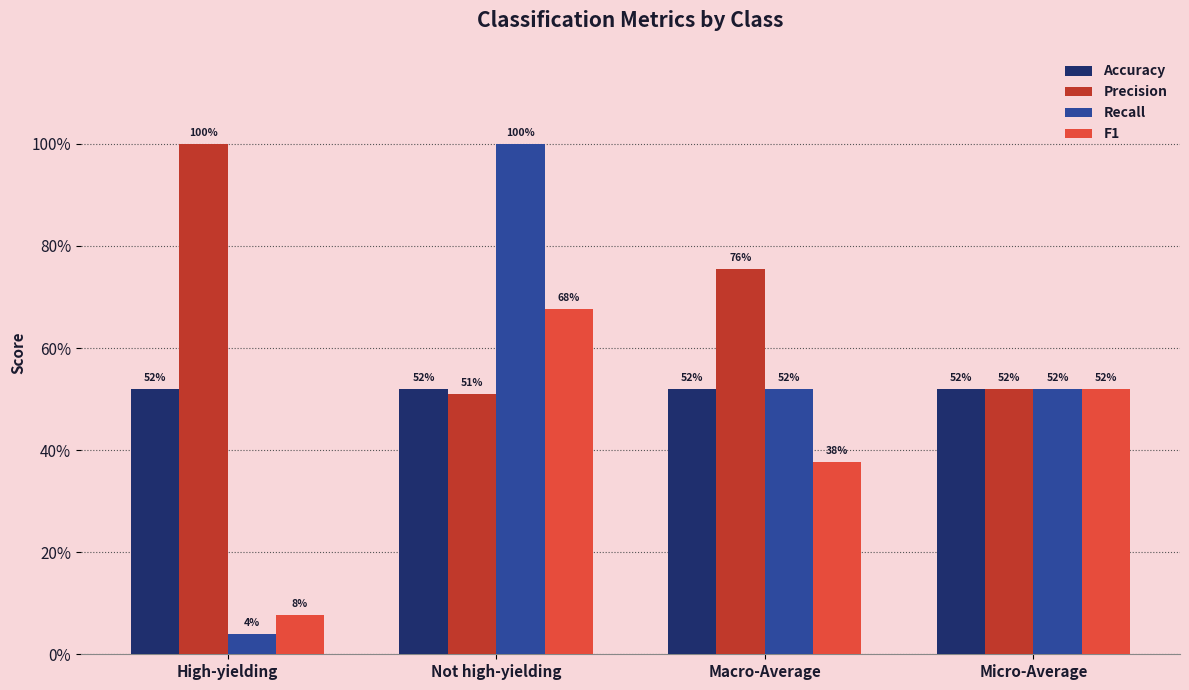

Reading right to left, what are all the values shown in this chart?

Accuracy: 0.5	0.5	0.5	0.5
Precision: 0.5	0.8	0.5	1.0
Recall: 0.5	0.5	1.0	0.0
F1: 0.5	0.4	0.7	0.1